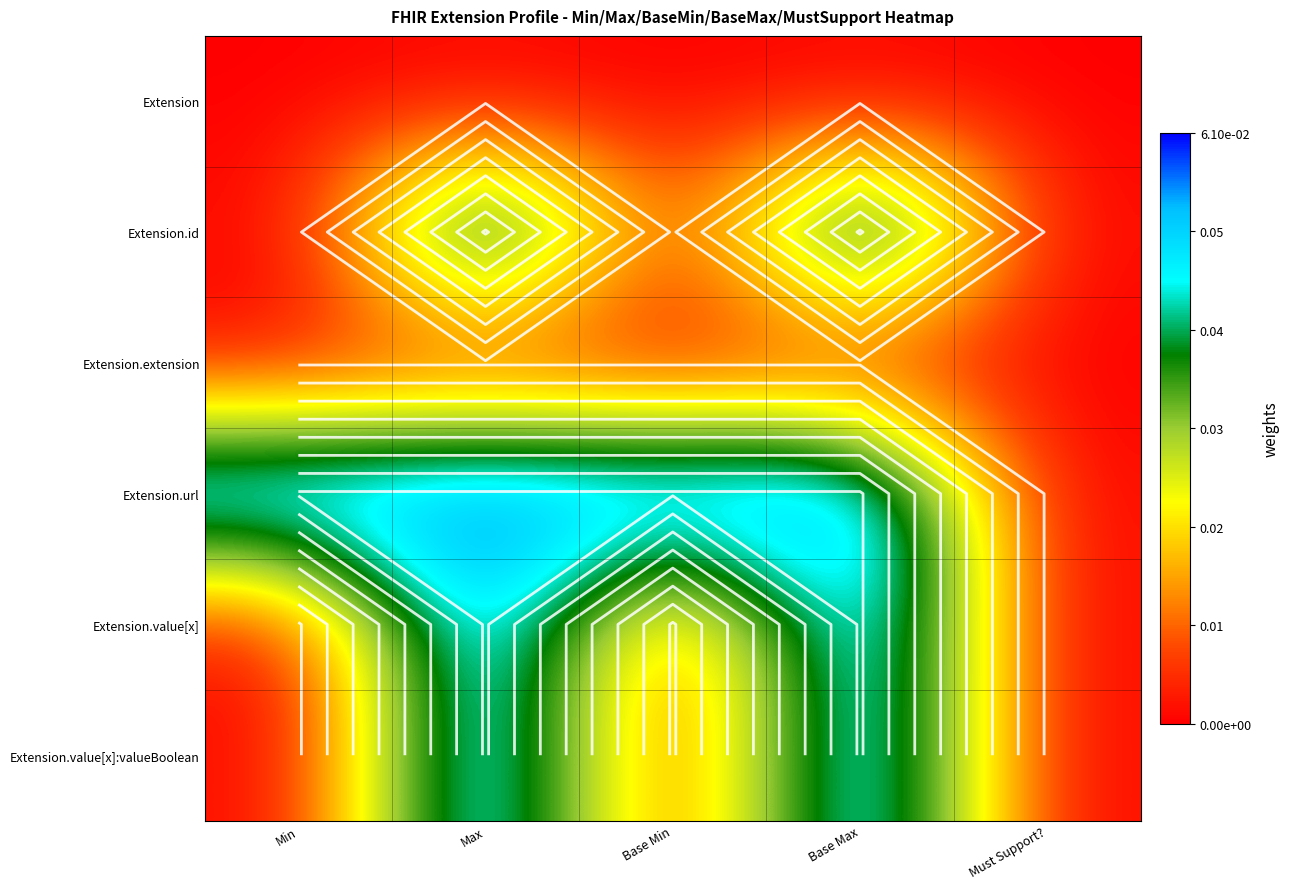

At which category is the sum across all series the highest?

Max